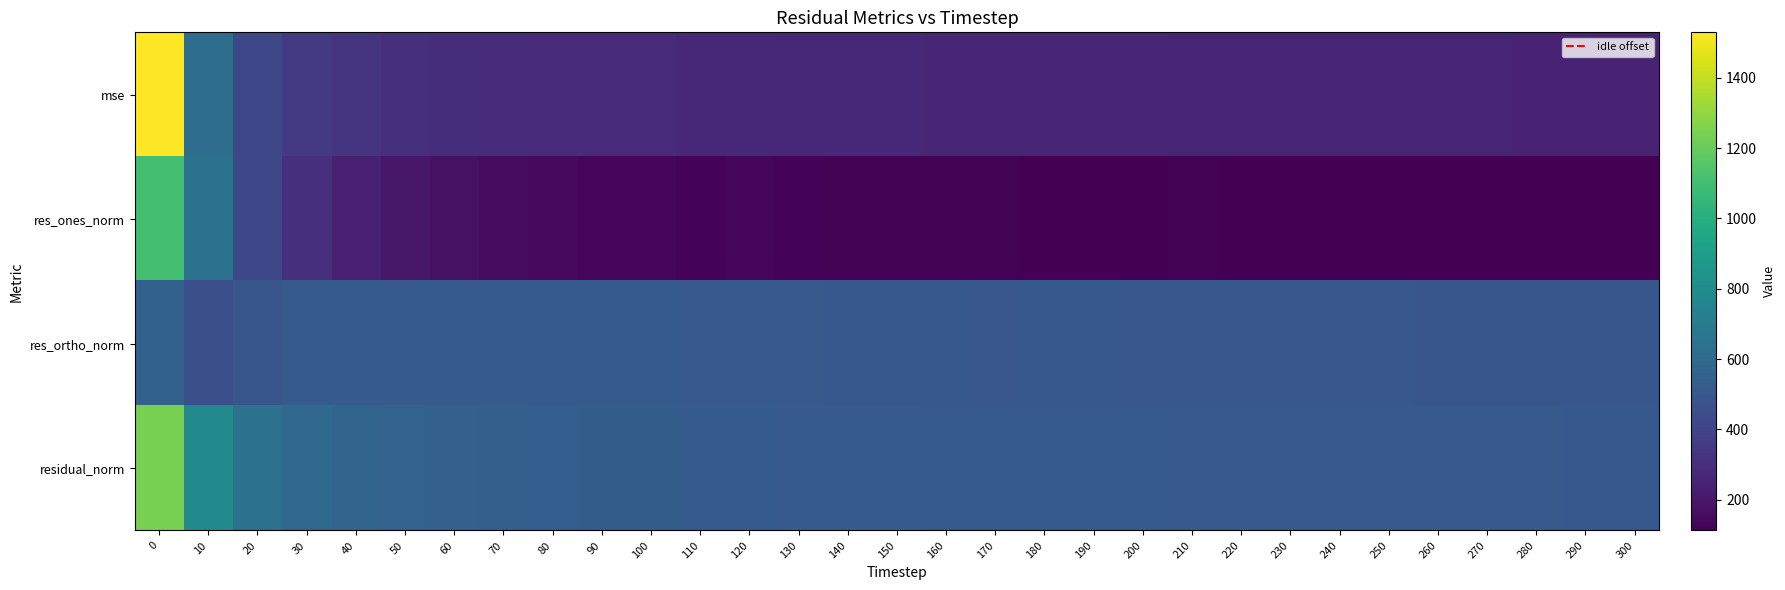

Between 300 and 160, which is larger?

160